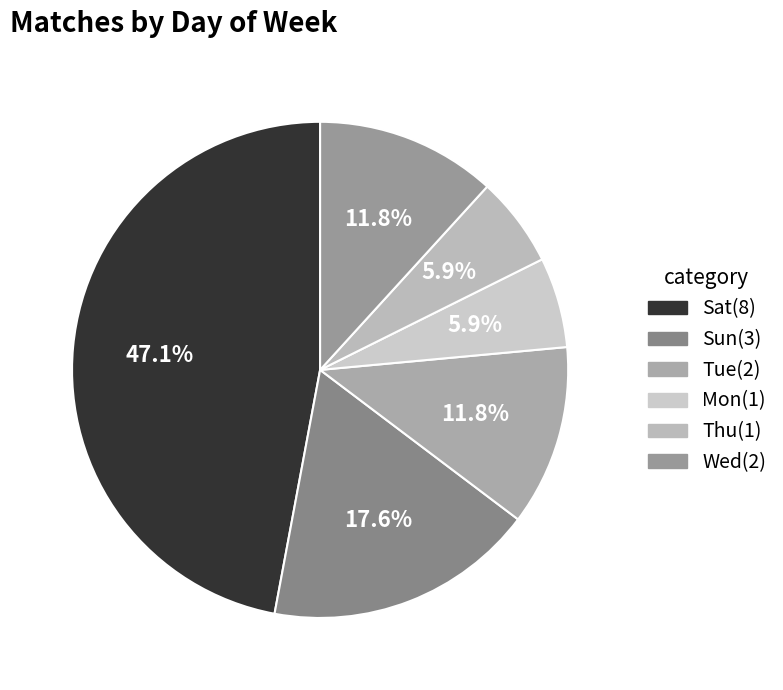

To the nearest percent, what portion does Thu represent?

6%